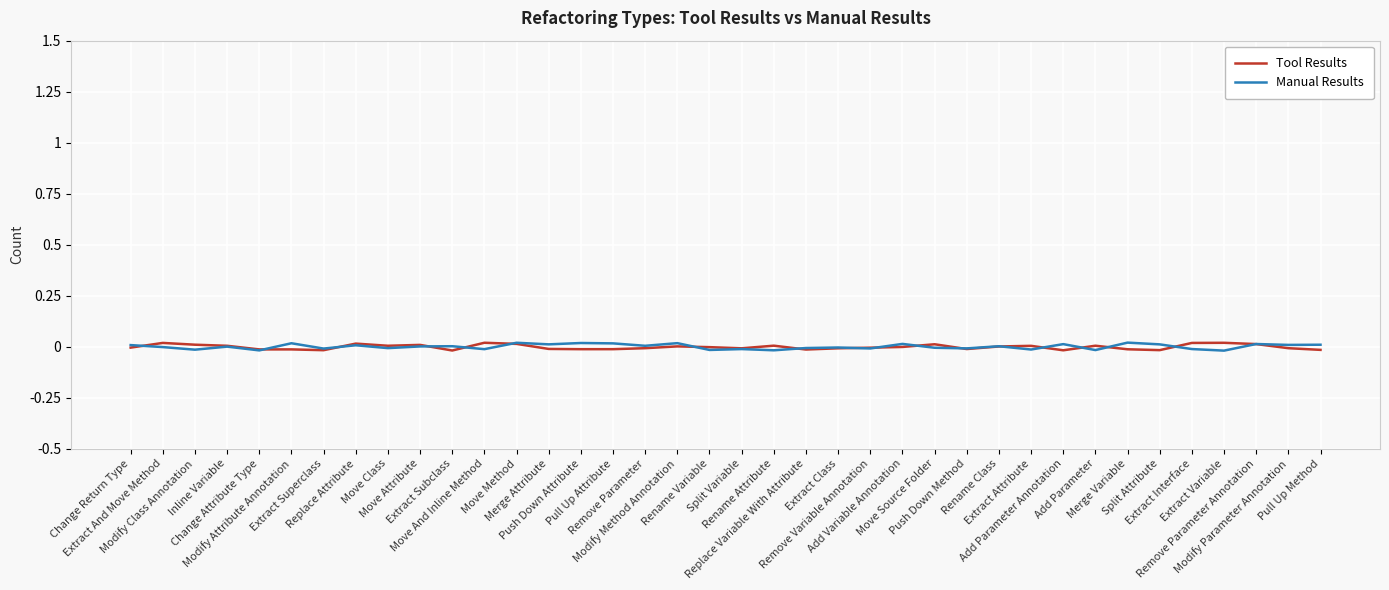

What position from the left is Merge Attribute?

14